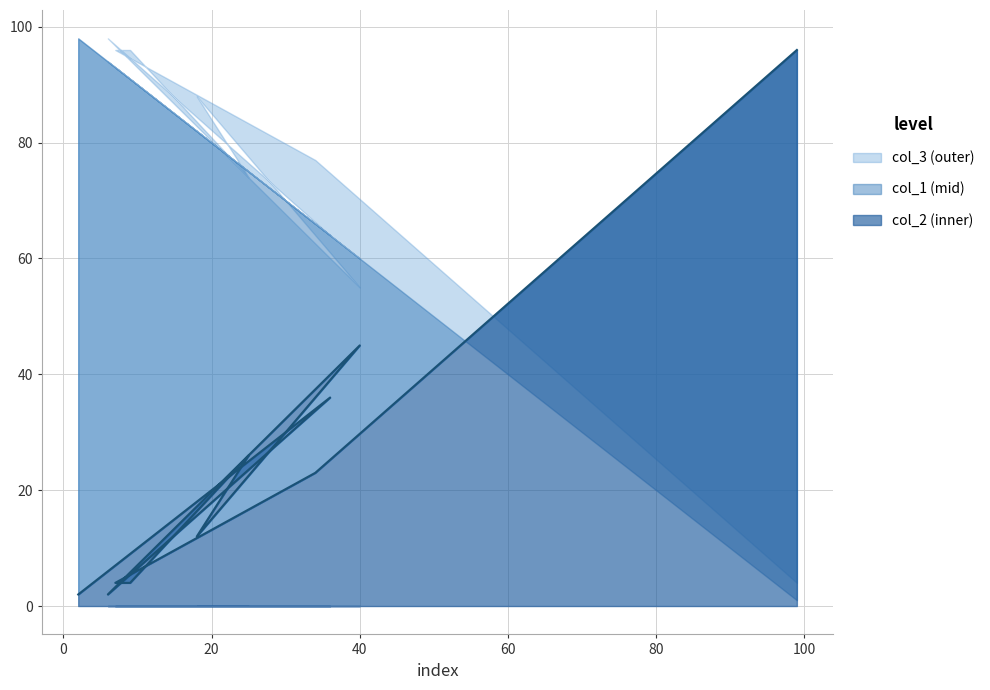

How many data points are above 12?

5